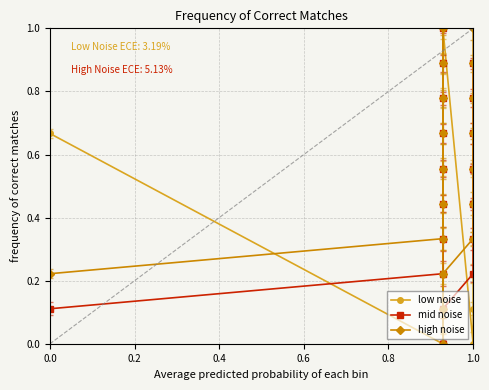

What is the total value across all series at 6?

2.2